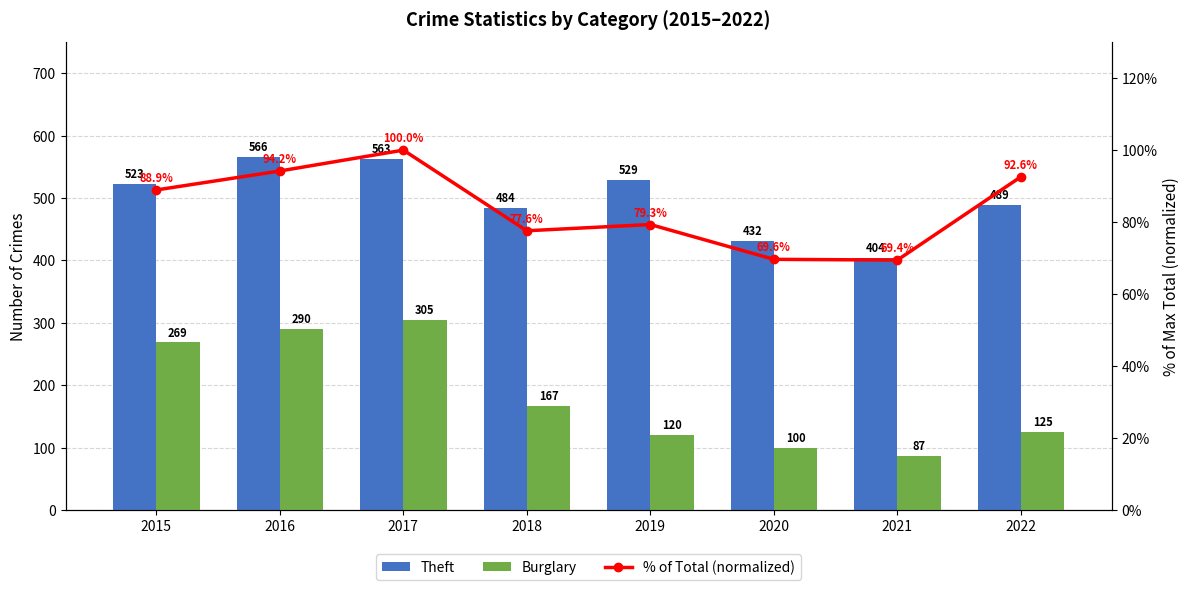

List the series in order of their peak value, lowest first.

% of Total (normalized), Burglary, Theft